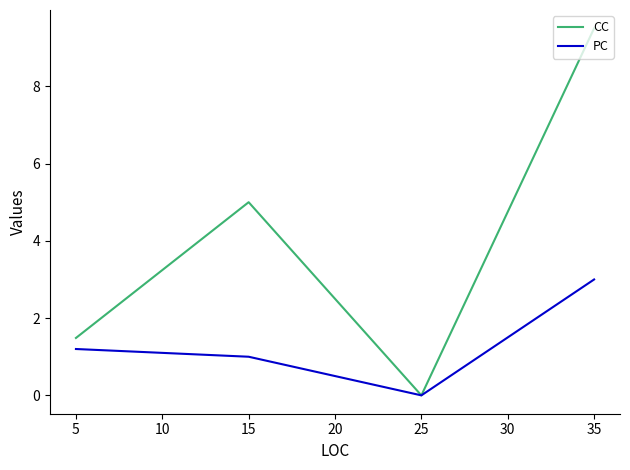

At which label is CC closest to 4?

15